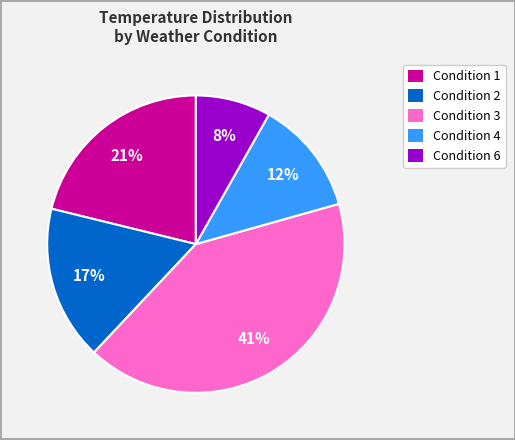

To the nearest percent, what is the difference between the largest and smallest slice percentages?

33%